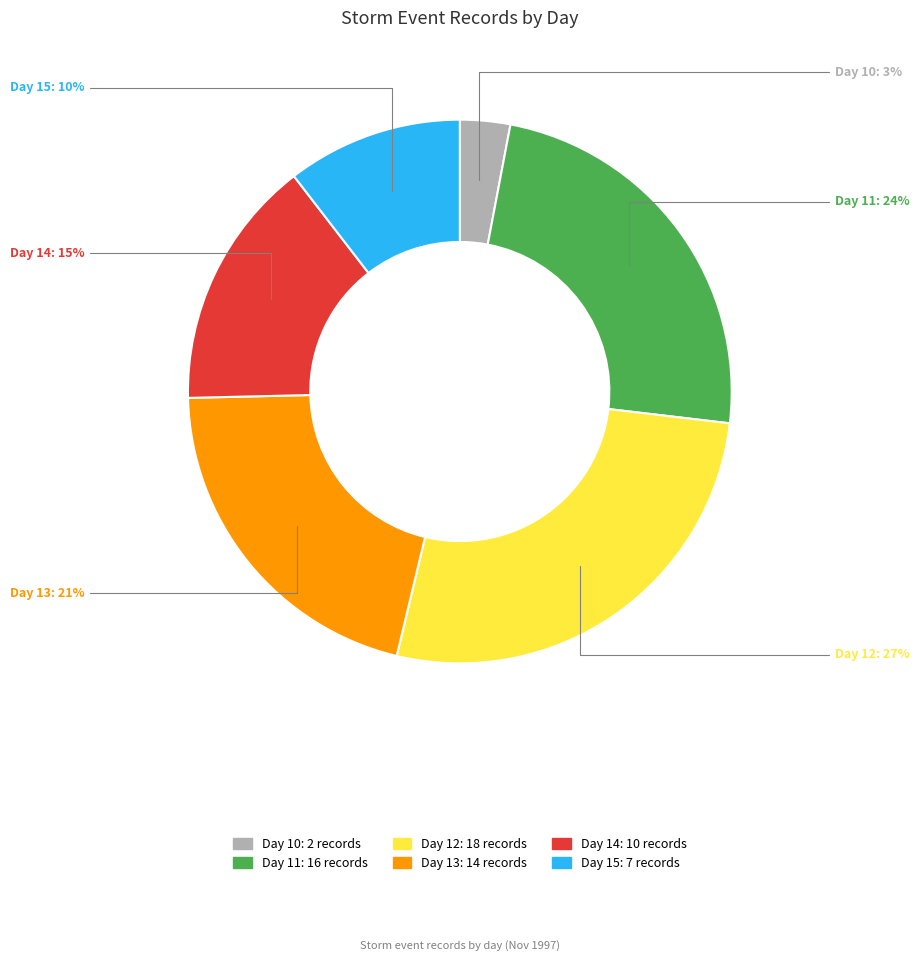

To the nearest percent, what percentage of the pie is Day 11?

24%